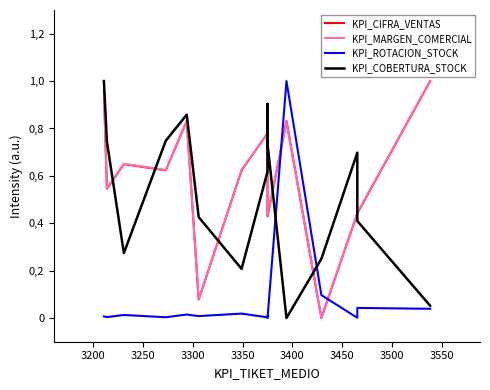

What is the average value of the KPI_MARGEN_COMERCIAL series?

0.6